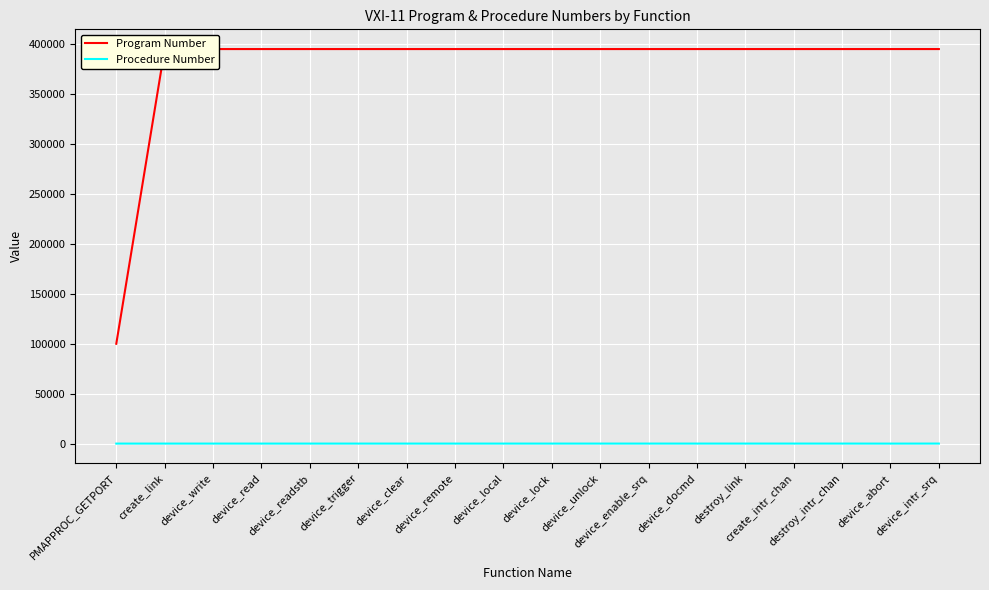

True or false: Procedure Number and Program Number cross at least once.

False